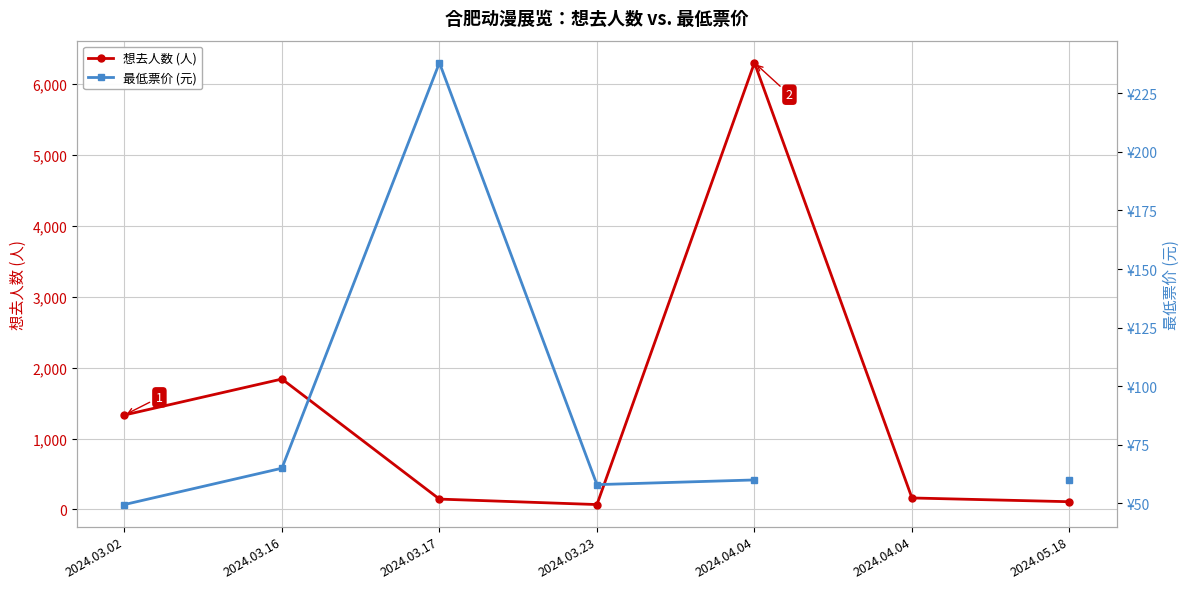

Is this an area chart (filled region under the line)?

No